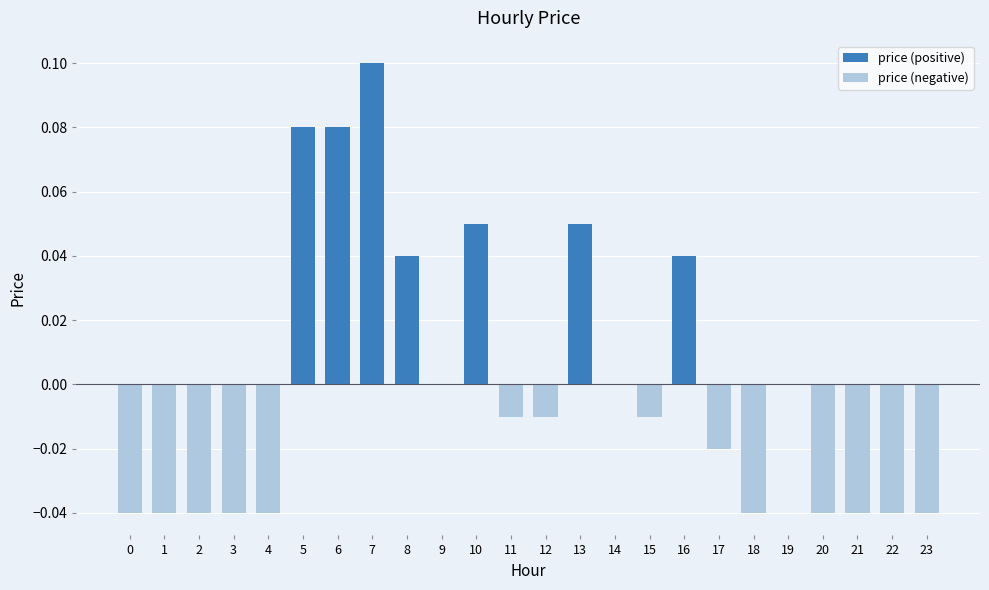

Rank the series by their maximum value, from lowest to highest.

price (negative), price (positive)